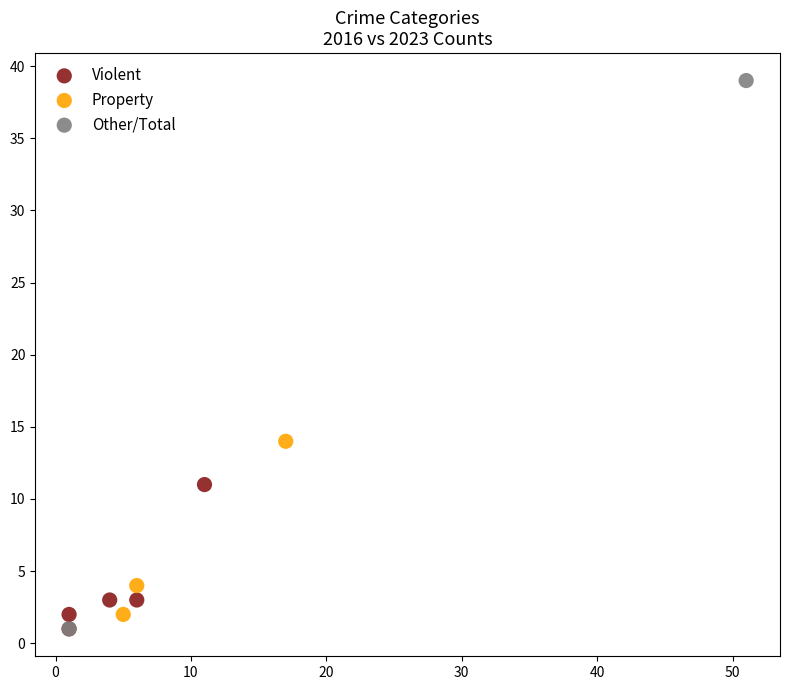

What are all the series names shown in the legend?

Violent, Property, Other/Total